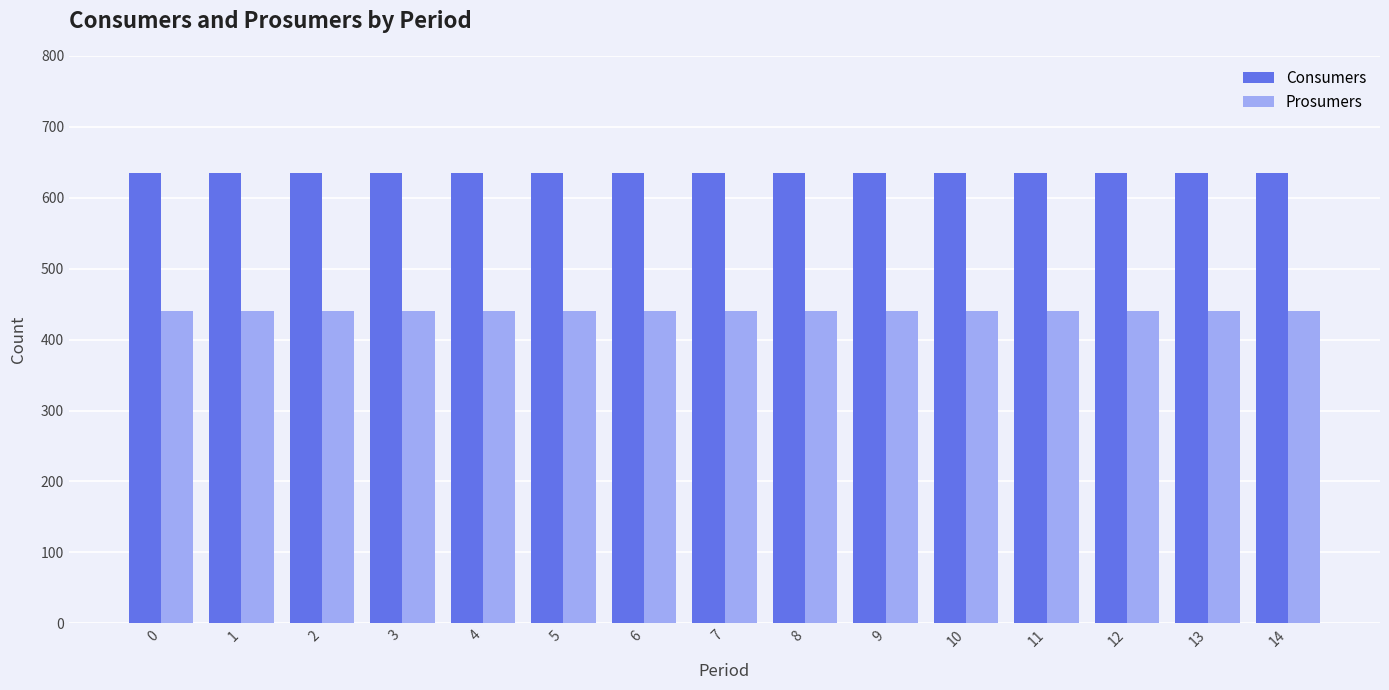

List the series in order of their overall mean, highest first.

Consumers, Prosumers